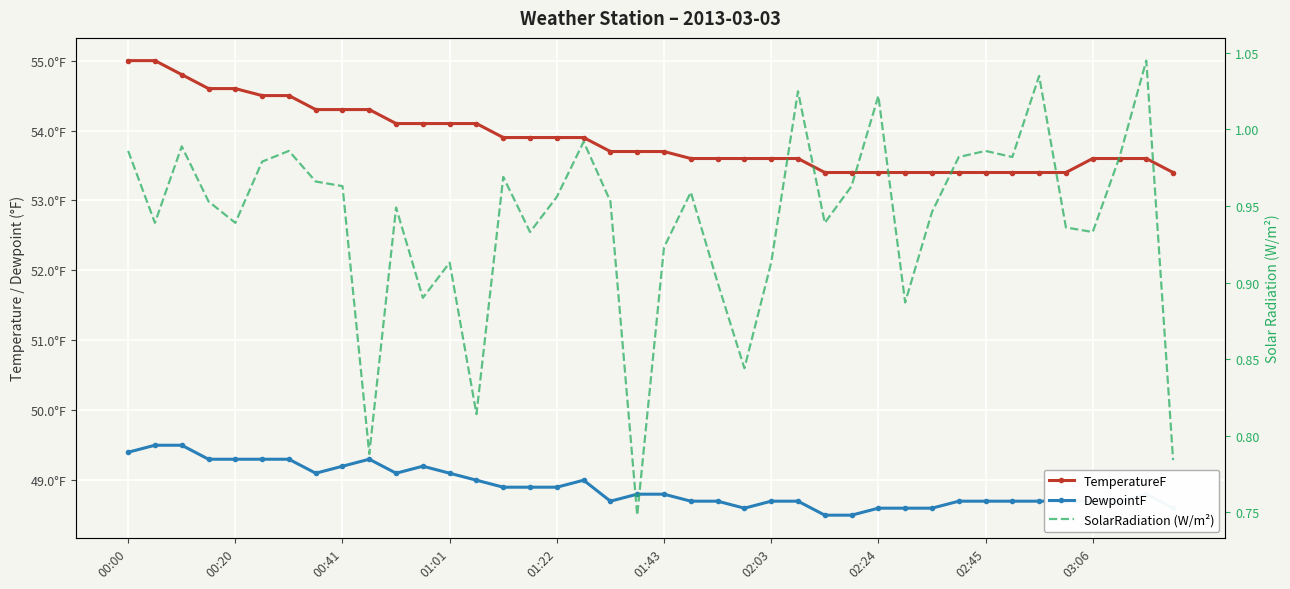

What is the greatest value displayed?

55.0